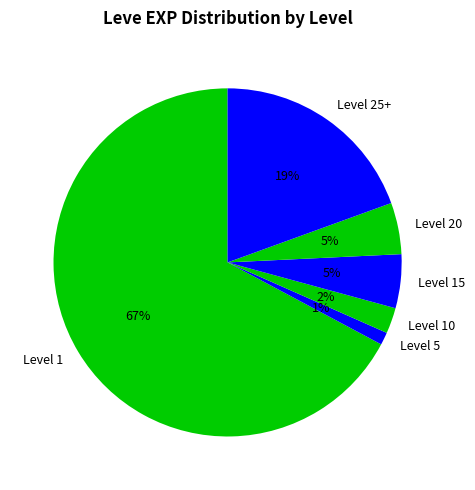

True or false: Level 15 accounts for 5% of the total.

True